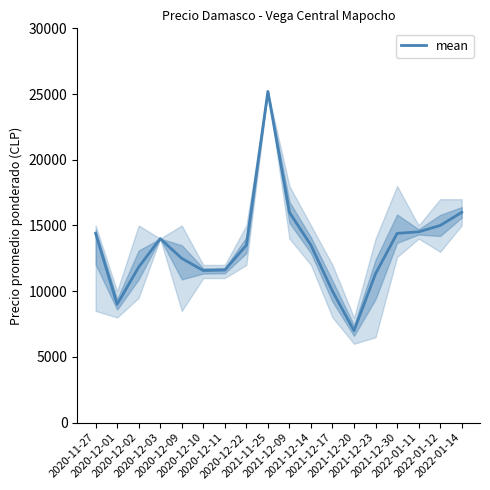

What is the difference between the maximum and minimum values?

18200